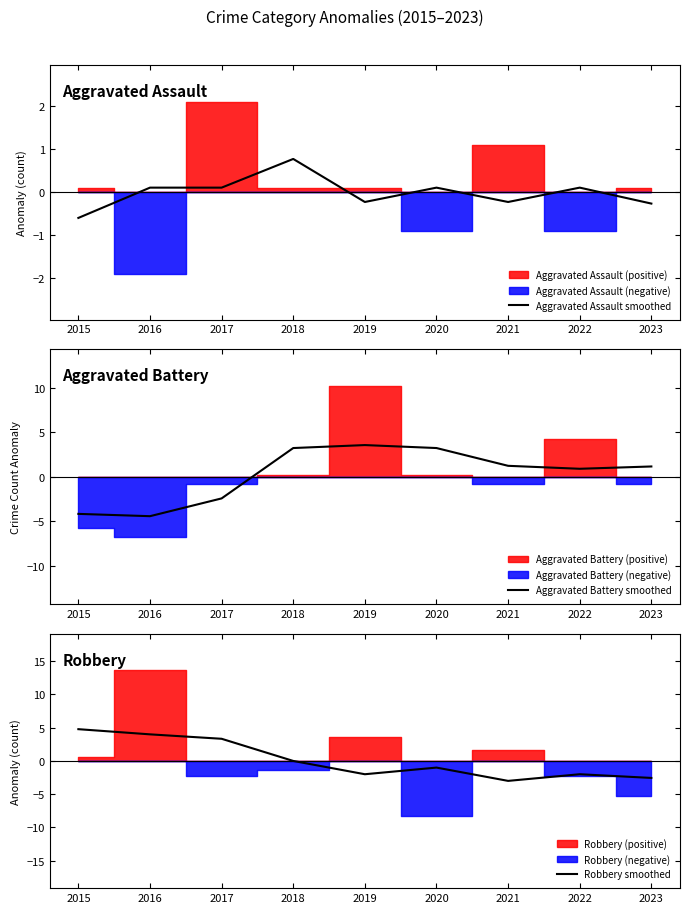

What is the difference between the second highest and minimum values in the Aggravated Battery smoothed series?

7.7